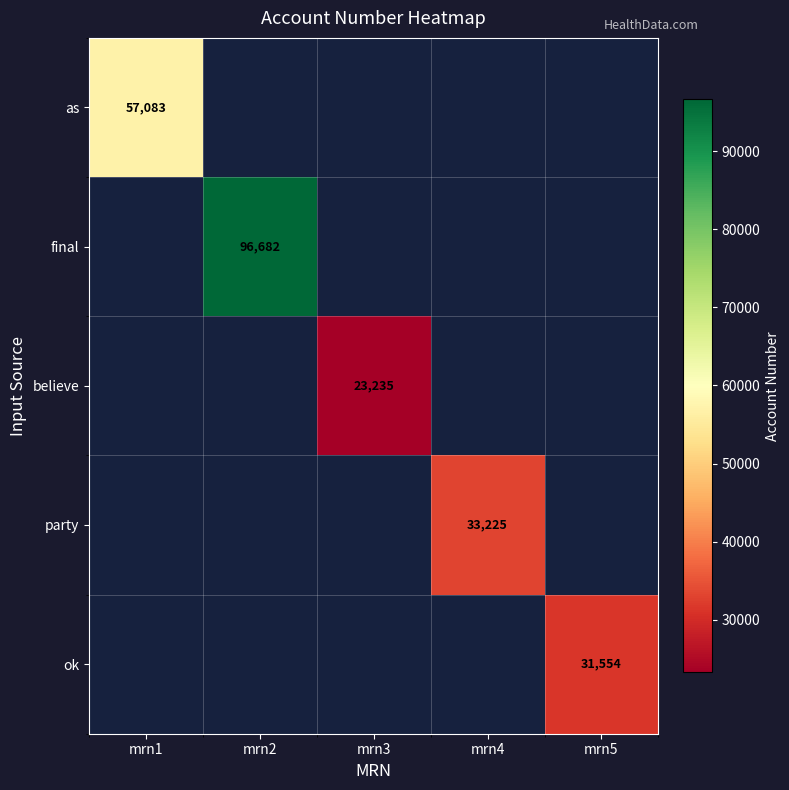

What is the maximum value for as?

57083.0